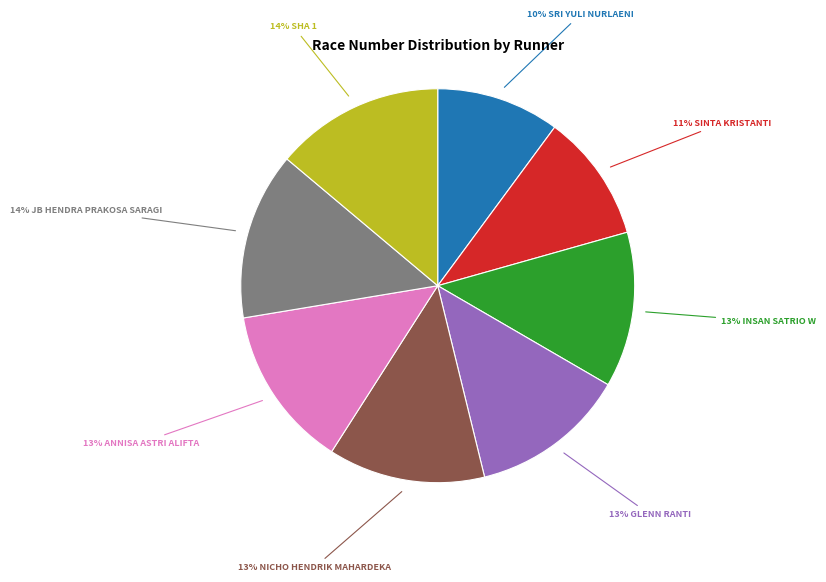

Is there any slice that represents more than half of the pie?

No